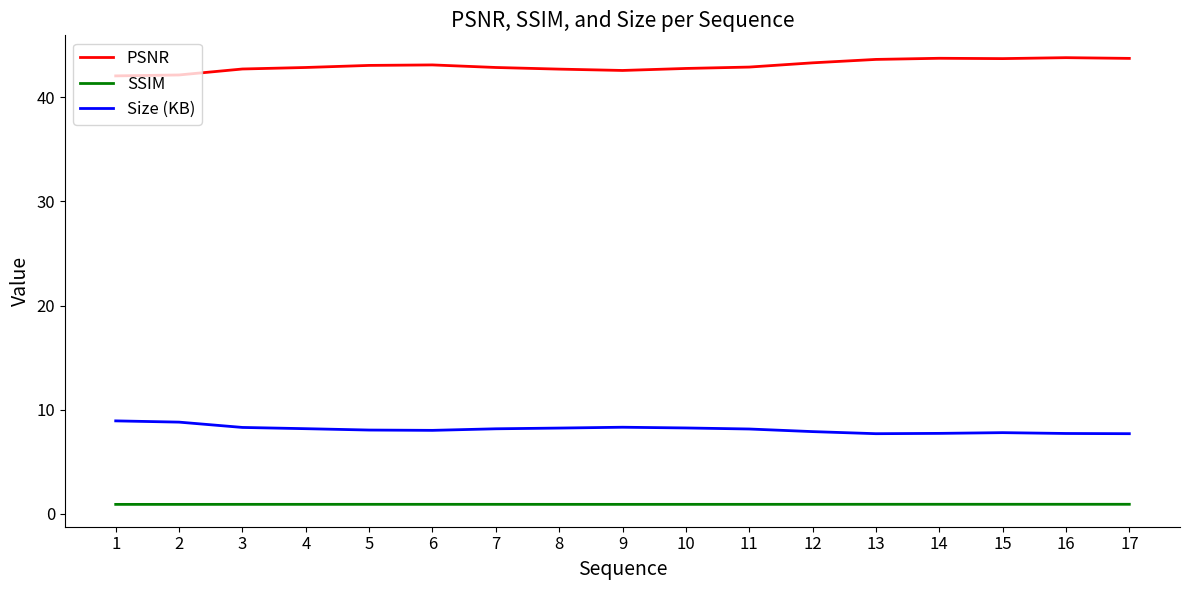

What is the approximate value of SSIM at 16?

0.9